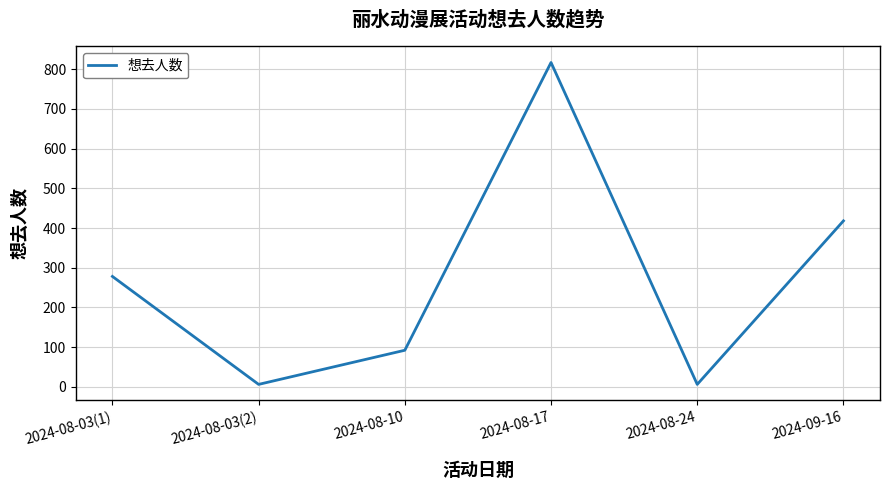

What is the difference between the maximum and minimum values?

811